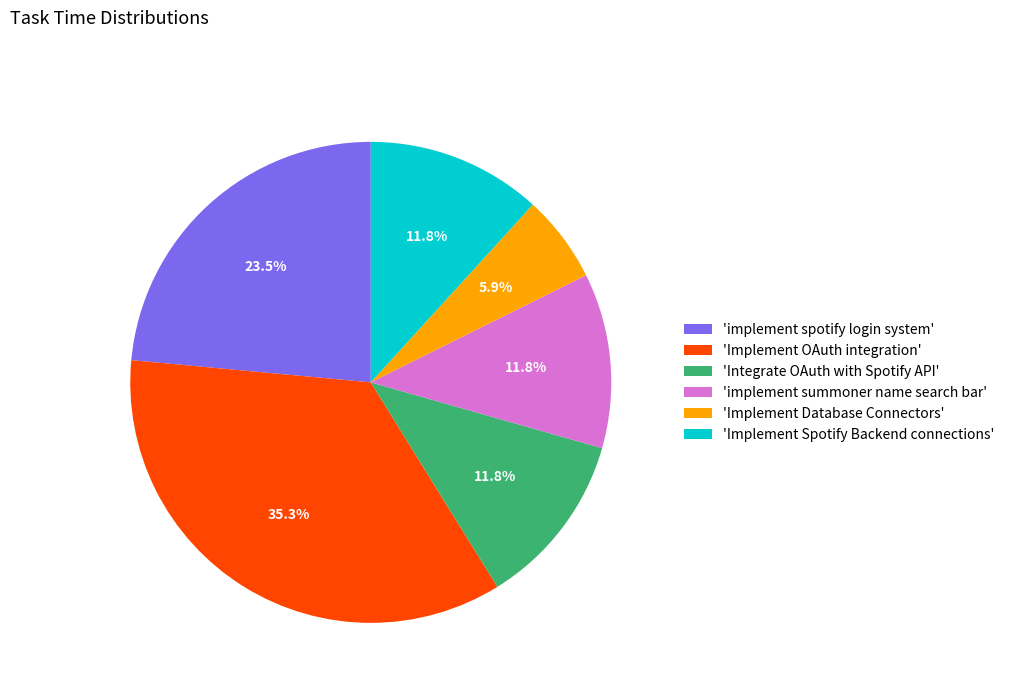

Is there a majority slice in this chart?

No